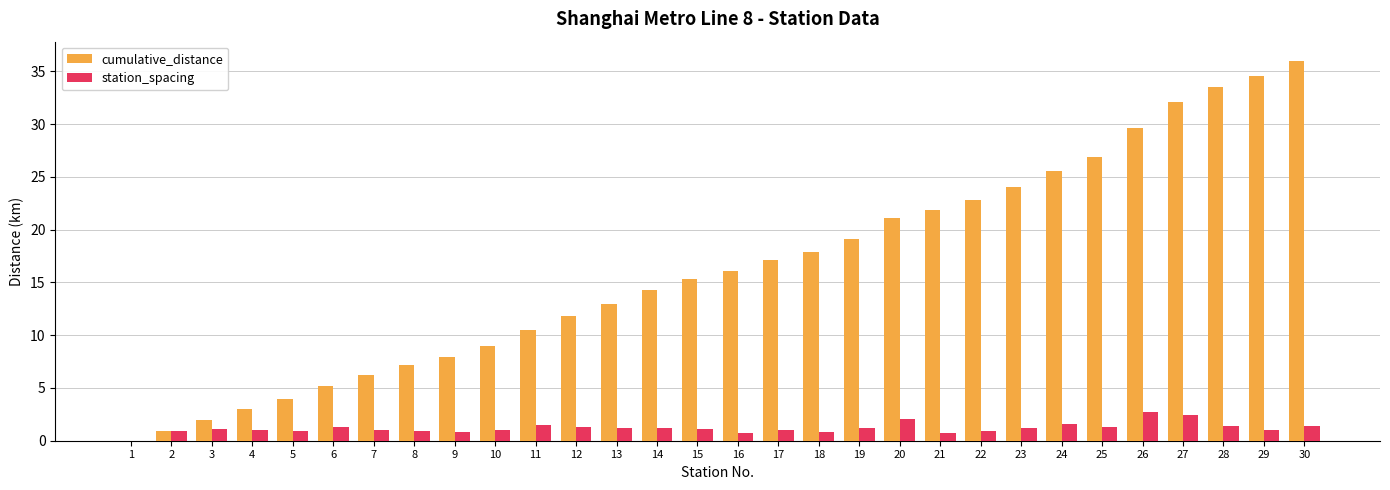

At which category does the chart reach its peak across all series?

30